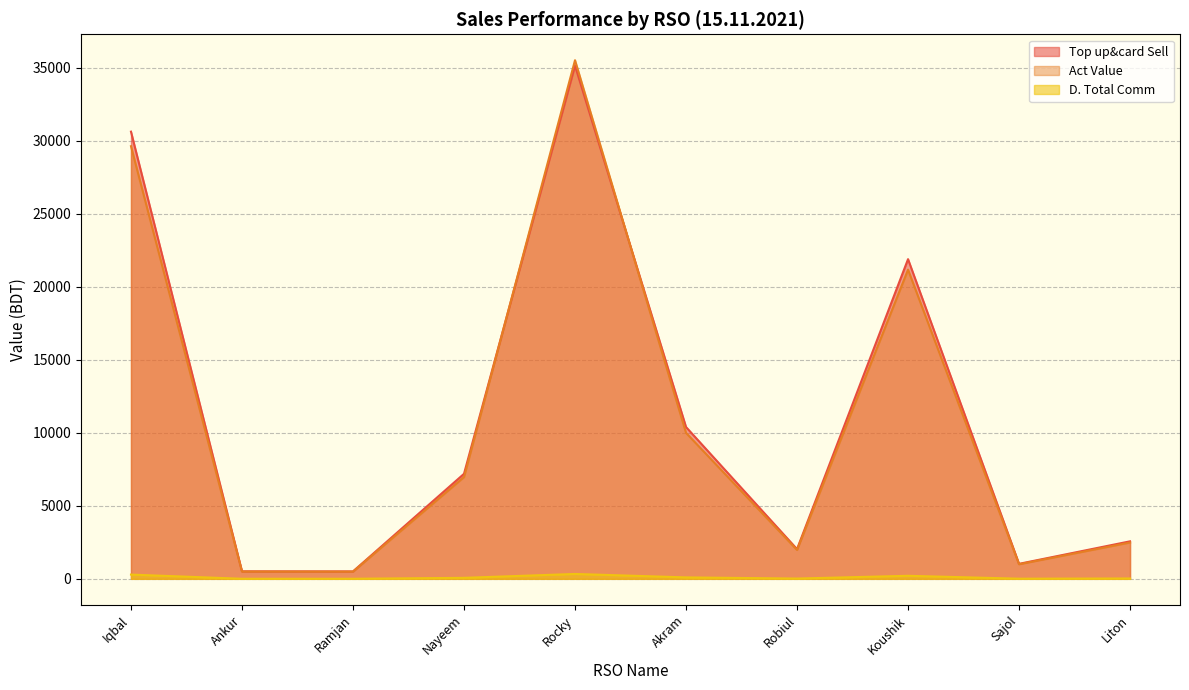

Between Iqbal and Sojib, which series saw the biggest shift?

Top up&card Sell